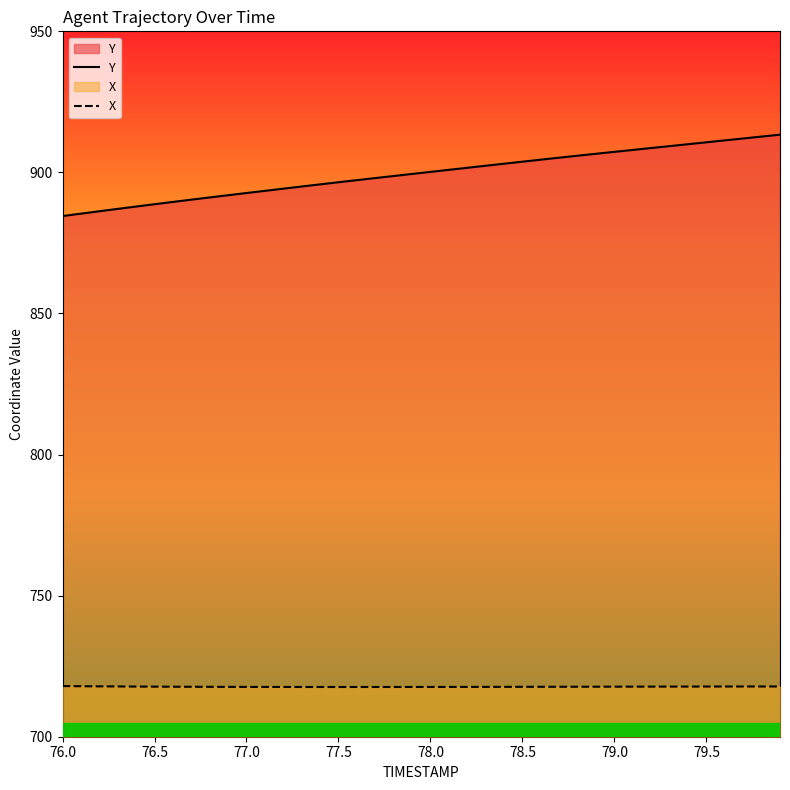

Which series has the largest total across all categories?

Y